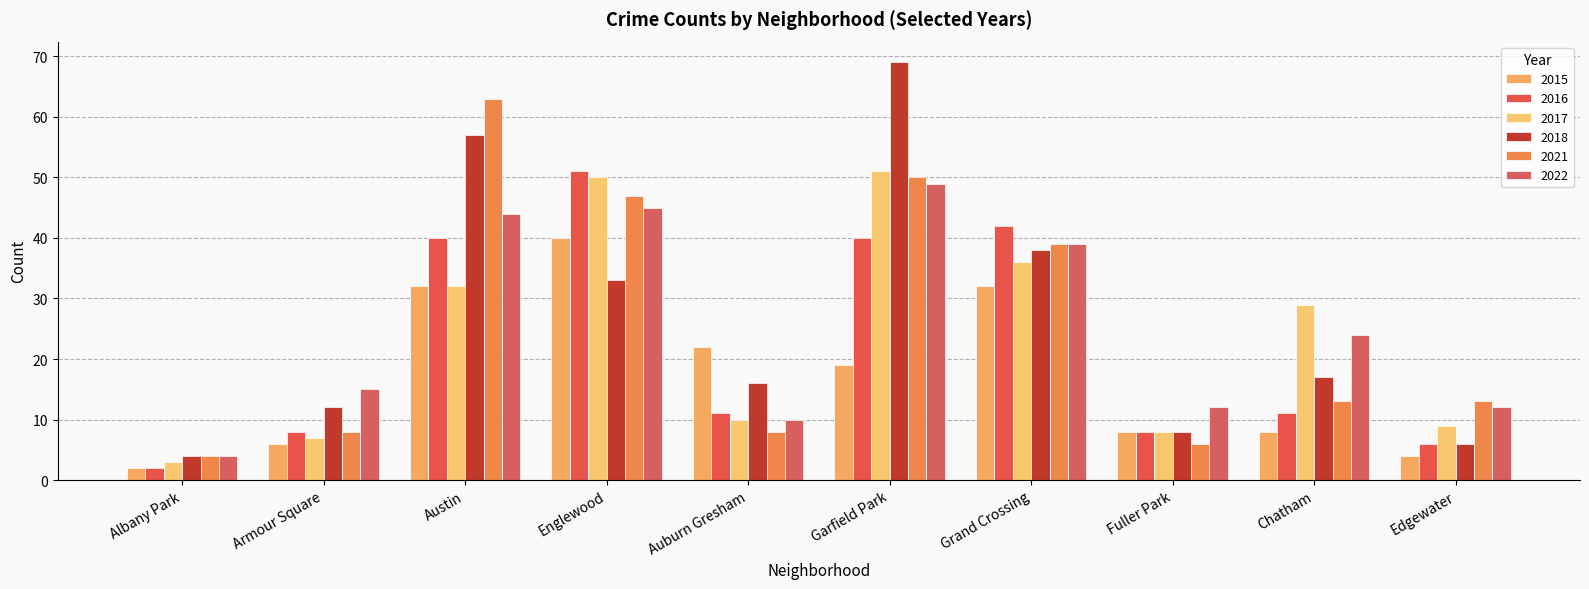

What is the label of the 9th bar from the right?

Armour Square